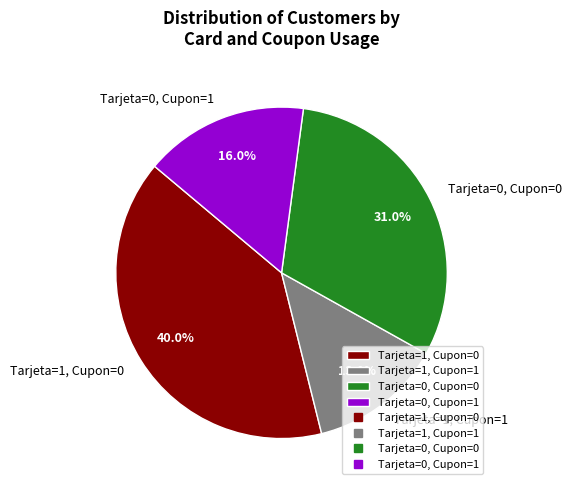

To the nearest percent, what is the difference between the largest and smallest slice percentages?

27%